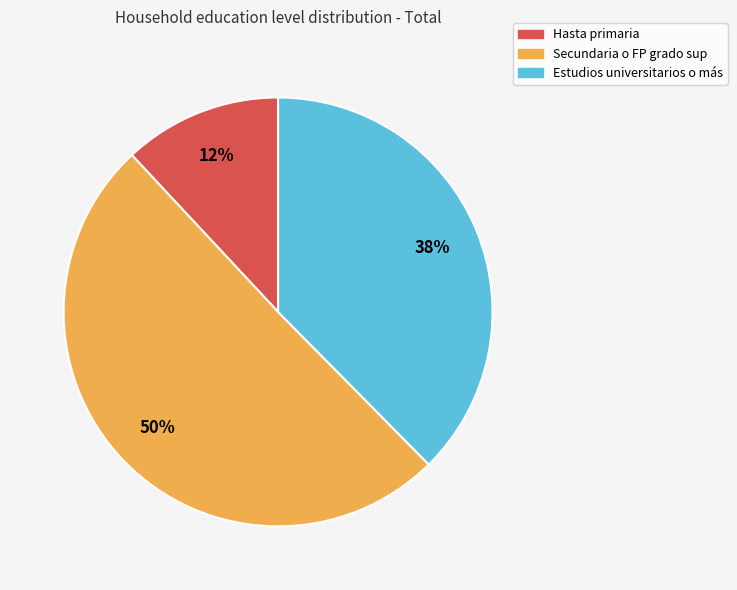

Is it true that Hasta primaria is 3% of the pie?

False